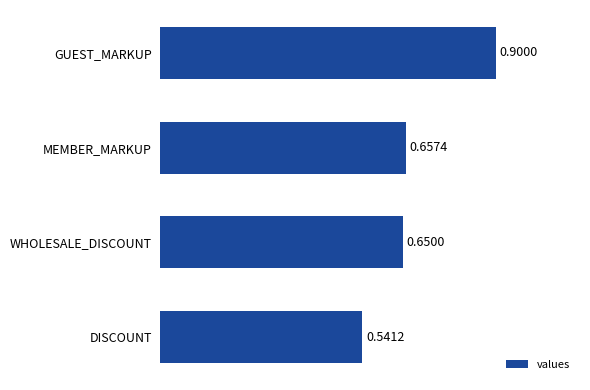

What is the sum of all values?

2.7